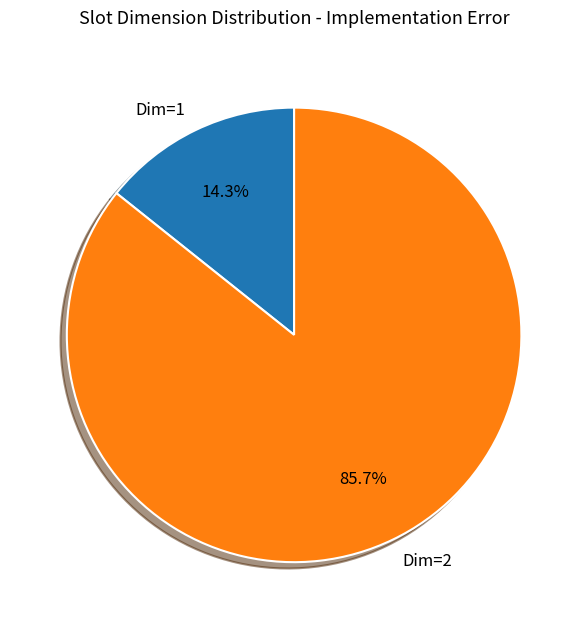

Count the number of slices in the pie.

2